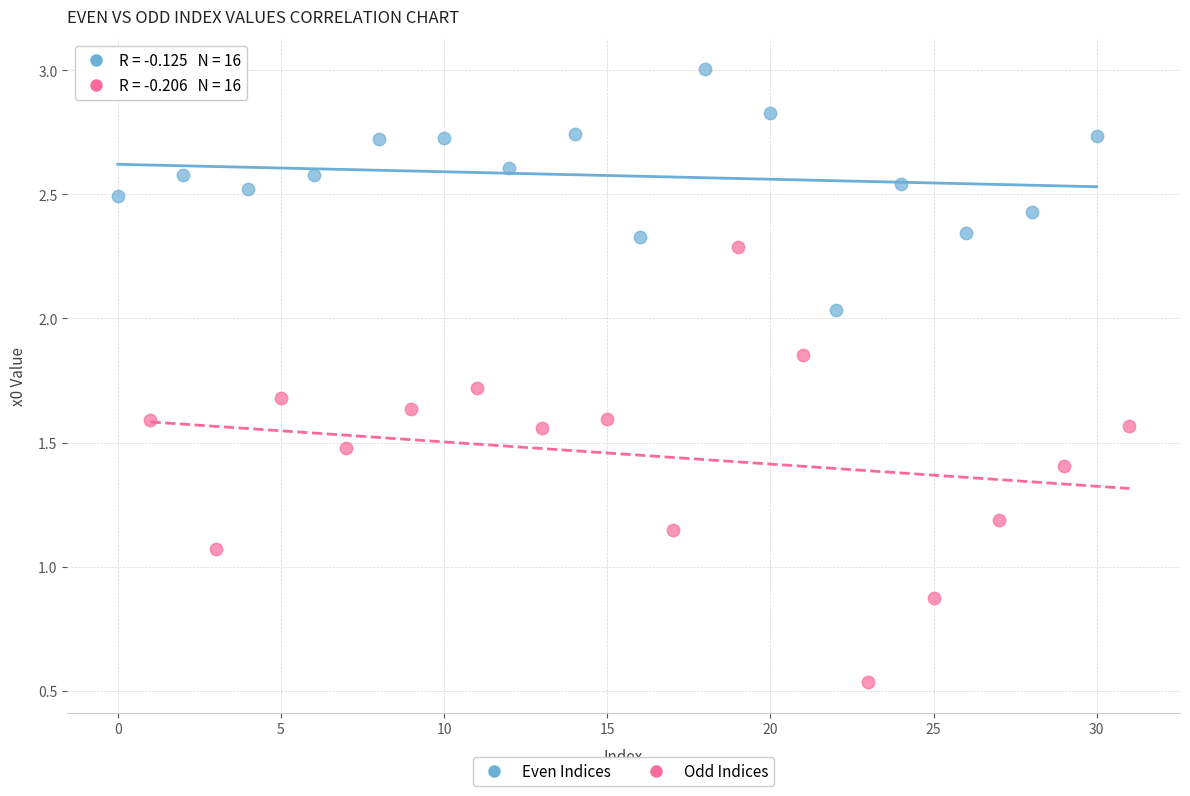

Which series contains the lowest Y value?

Odd Indices